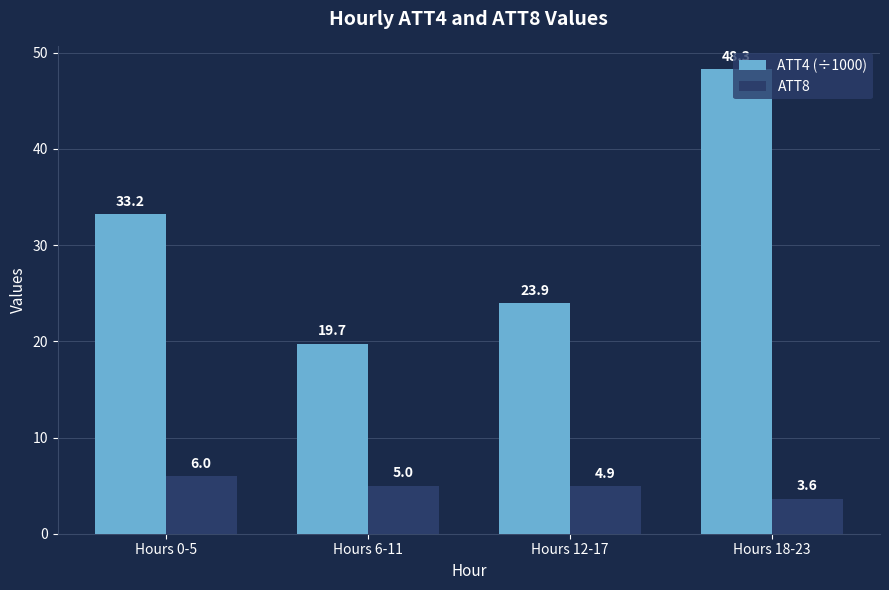

What is the minimum value shown in the chart?

3.6